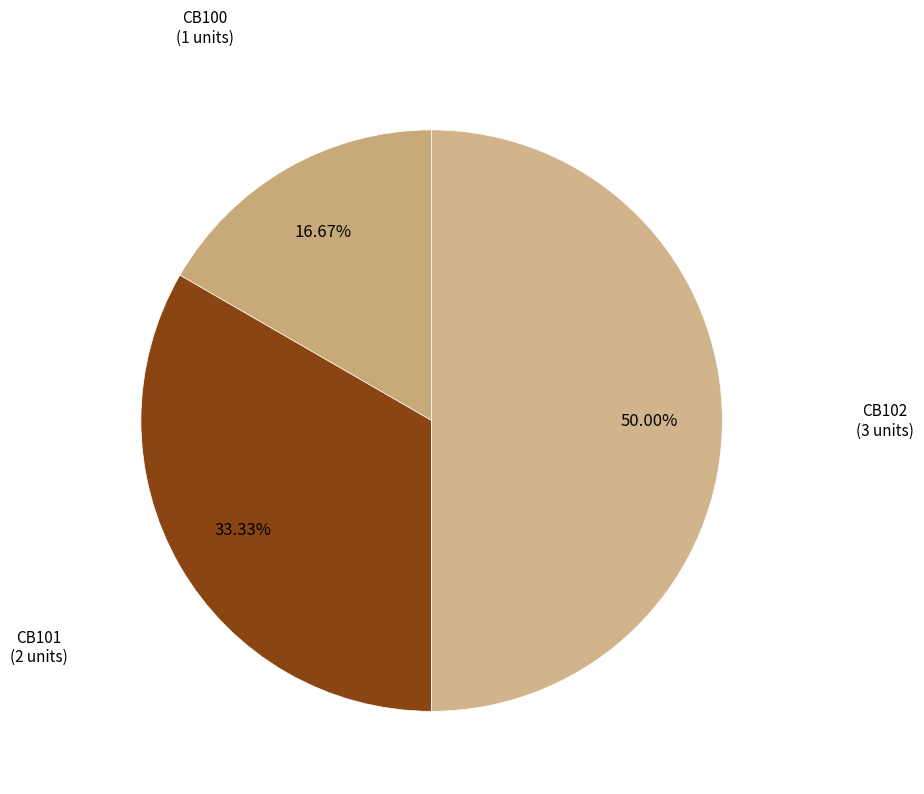

Rank the categories by value from highest to lowest.

CB102, CB101, CB100